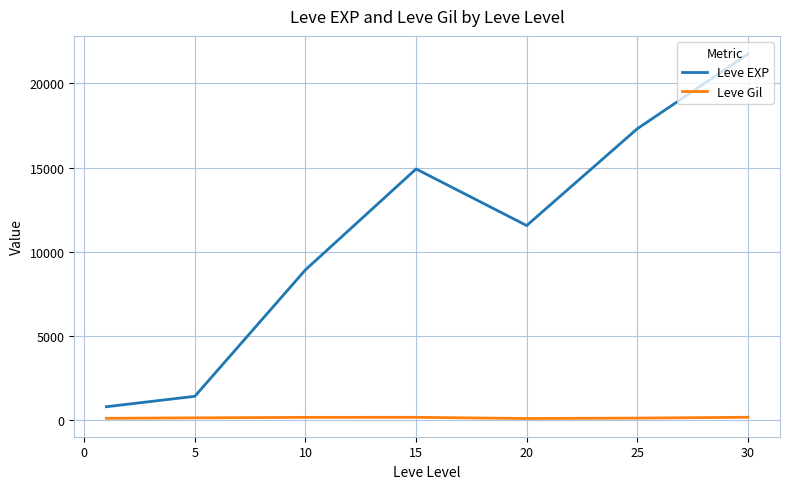

Which series has the largest total across all categories?

Leve EXP